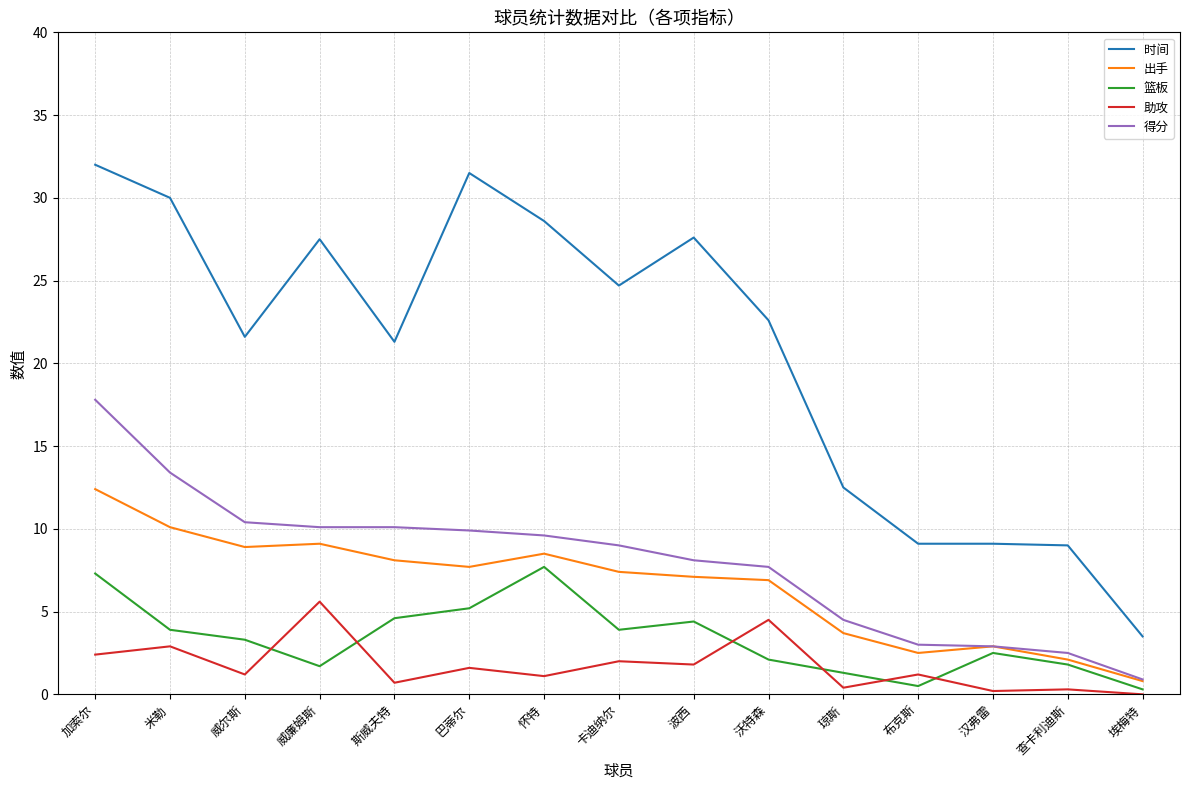

What is the sum of the 助攻 values at 波西 and 埃梅特?

1.8